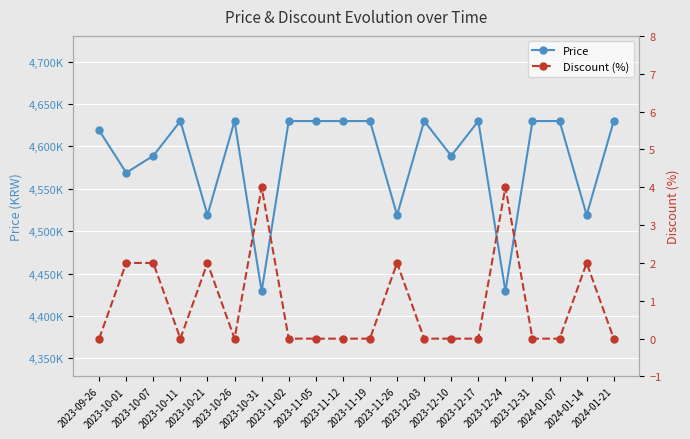

Which has a higher value, 2024-01-07 or 2023-10-21?

2024-01-07